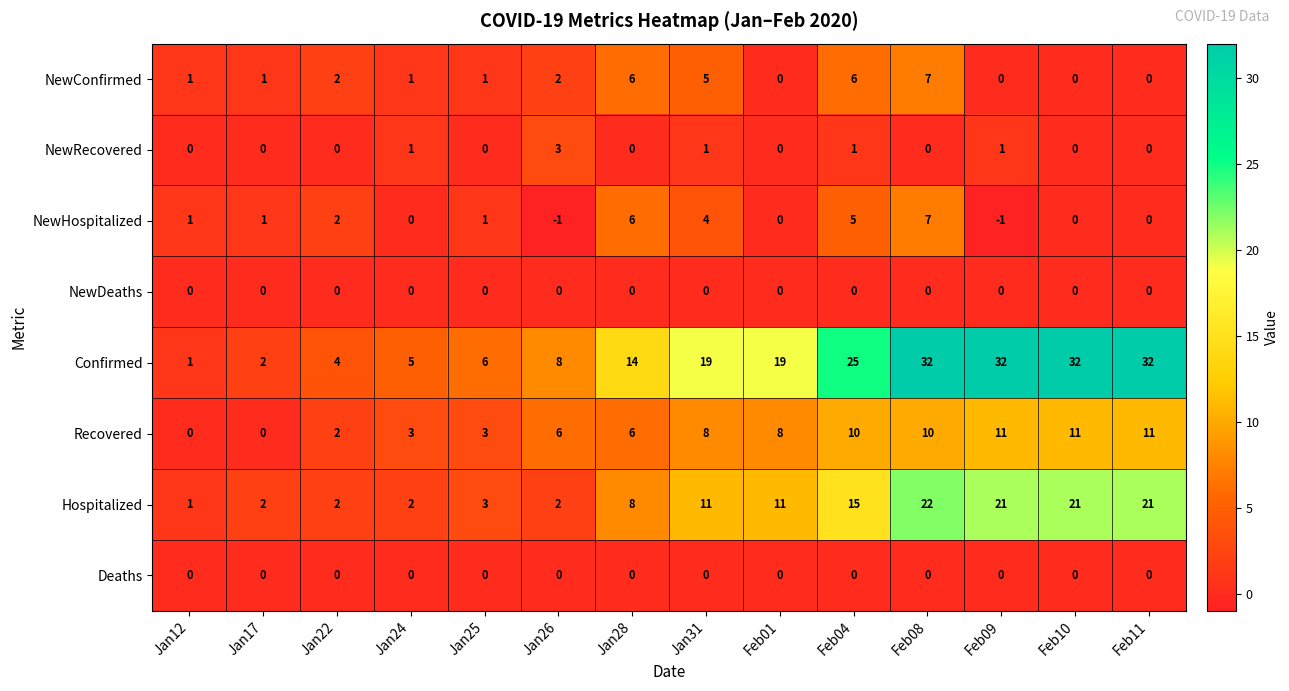

At which category is the sum across all series the highest?

Feb08